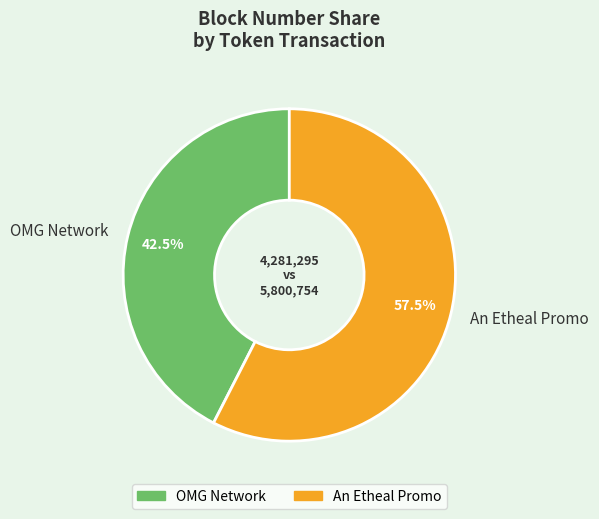

What percentage is NOT represented by An Etheal Promo?

42.5%